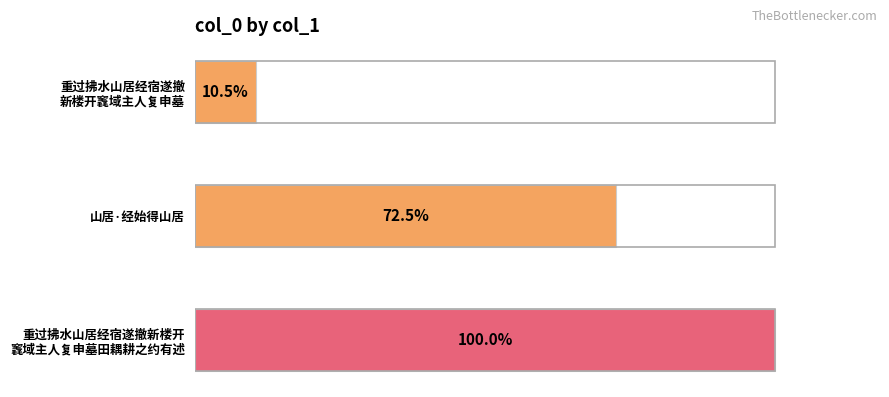

Does the chart contain any negative values?

No